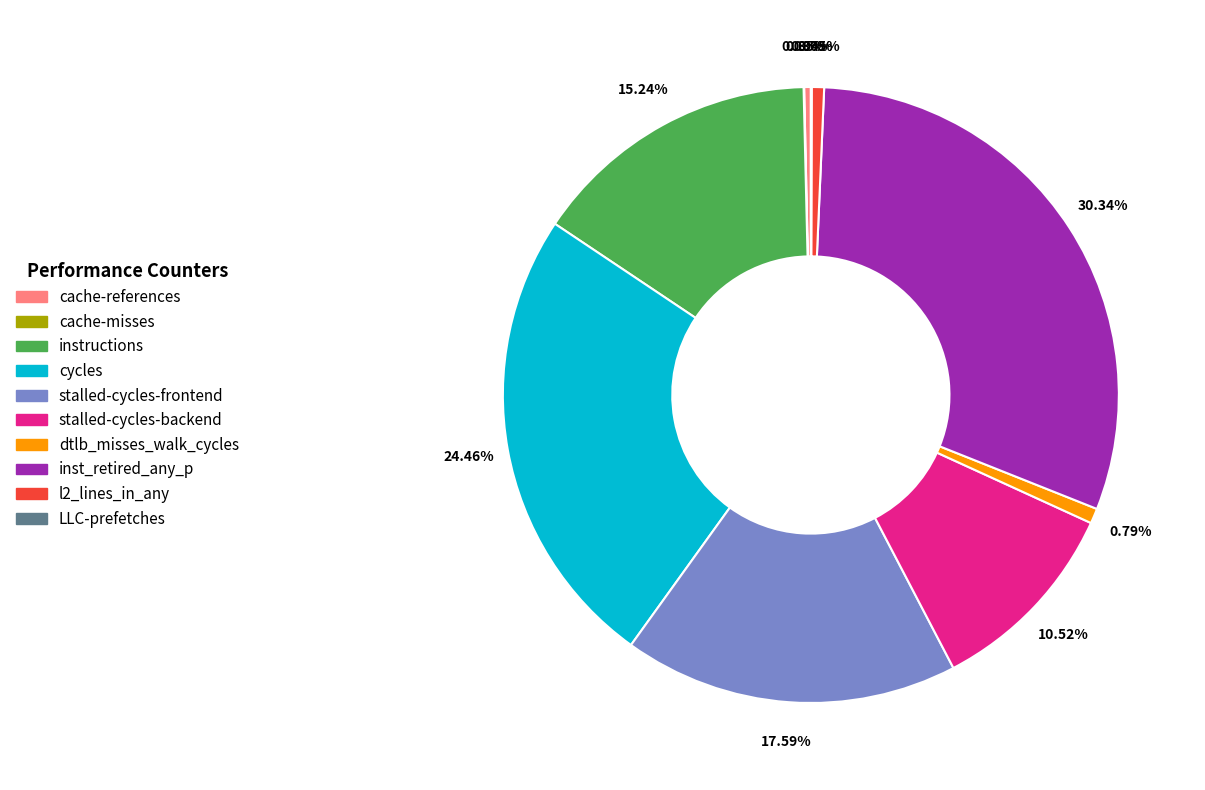

Which has a higher value, instructions or l2_lines_in_any?

instructions